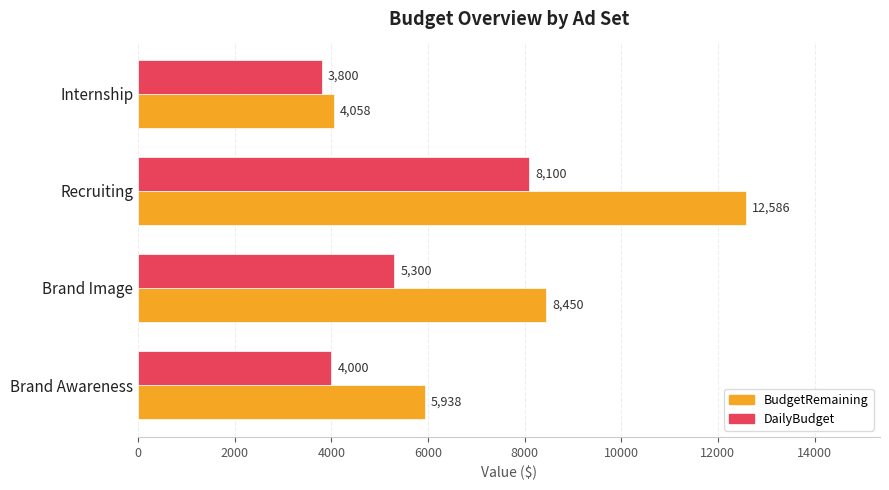

What is the spread (max minus min) of values at Recruiting?

4486